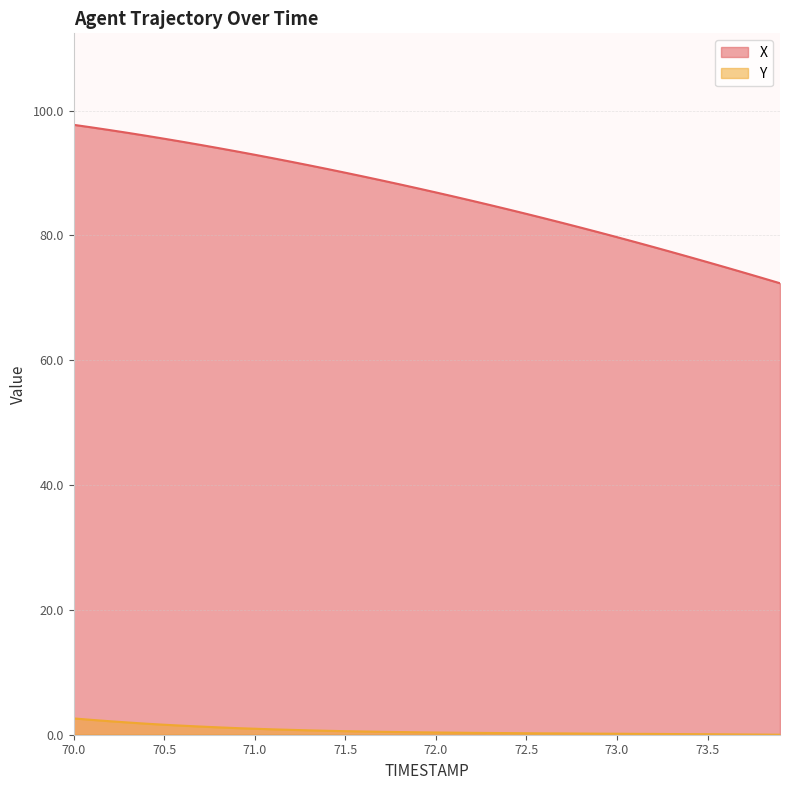

What is the greatest value displayed?

97.7